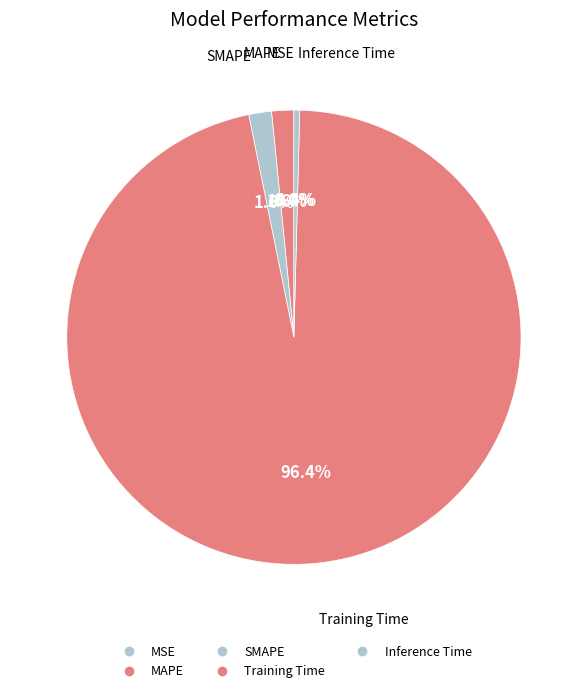

How many segments does this pie chart have?

5